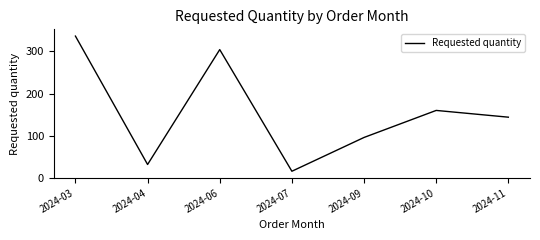

The value at 2024-04 is 11. True or false?

False